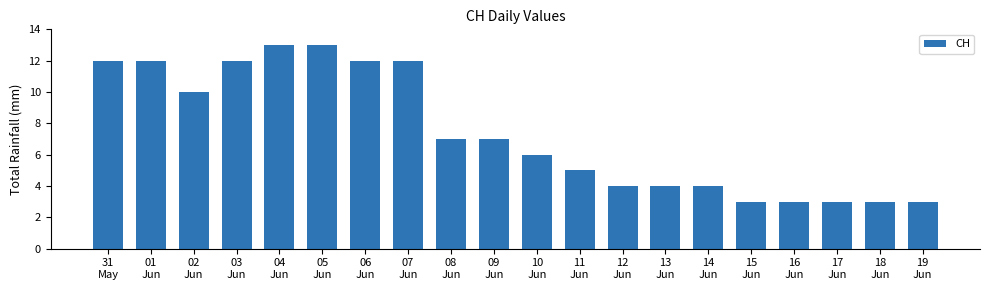

What is the maximum value shown in the chart?

13